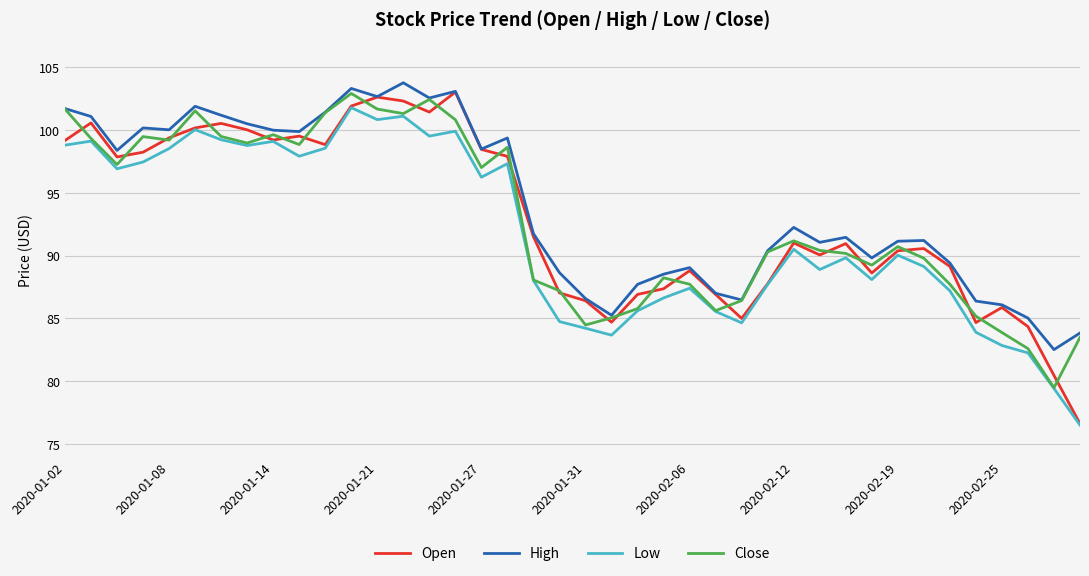

What is the minimum value shown in the chart?

76.5